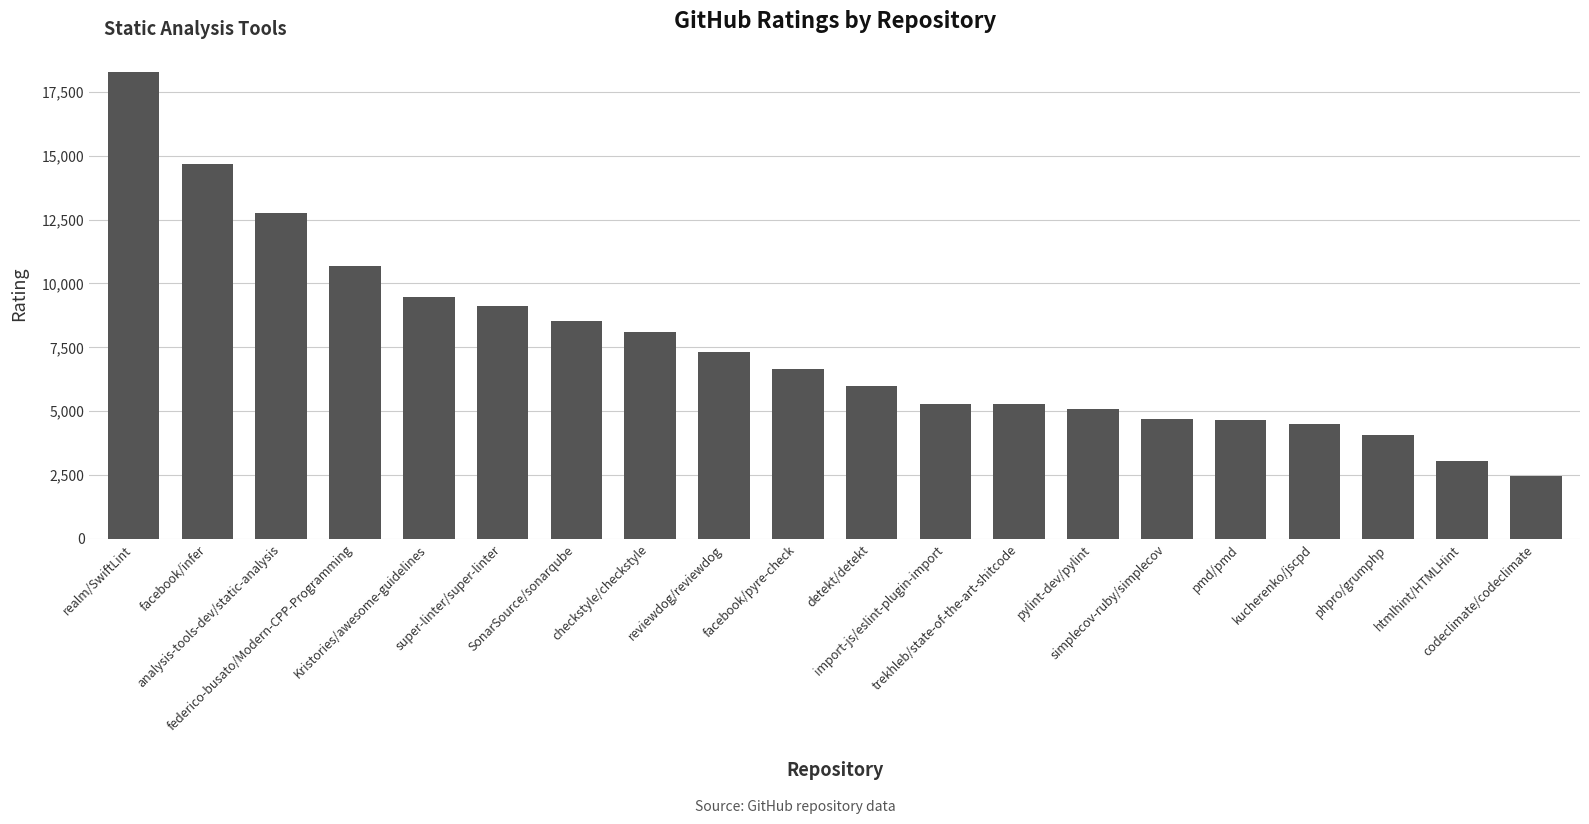

How many values are below 6669?

10